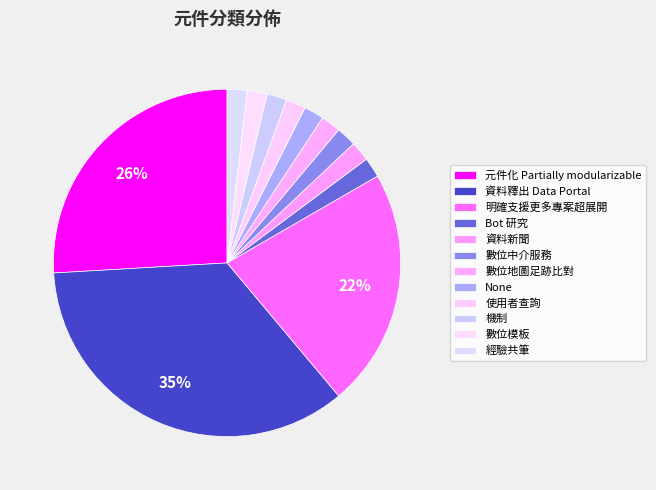

Rank the categories by value from lowest to highest.

Bot 研究, 資料新聞, 數位中介服務, 數位地圖足跡比對, None, 使用者查詢, 機制, 數位模板, 經驗共筆, 明確支援更多專案超展開, 元件化 Partially modularizable, 資料釋出 Data Portal